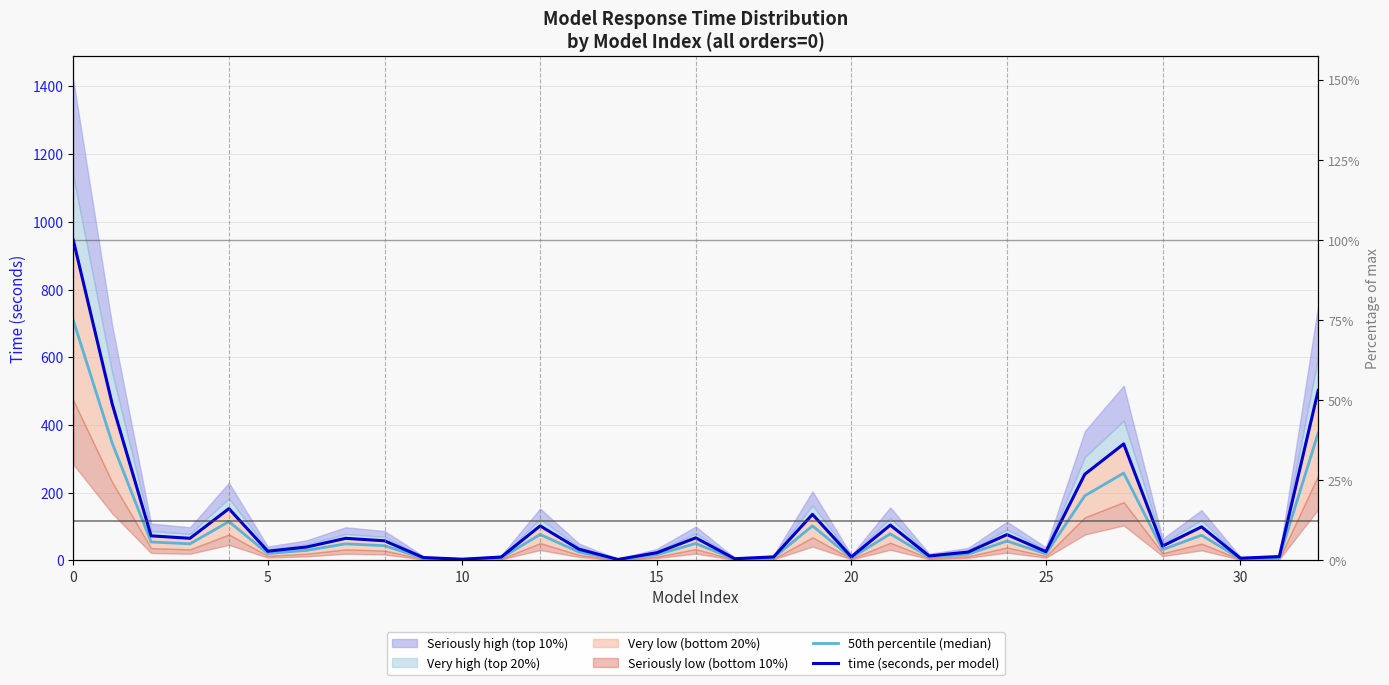

How many interior local valleys does the 50th percentile (median) series have?

10